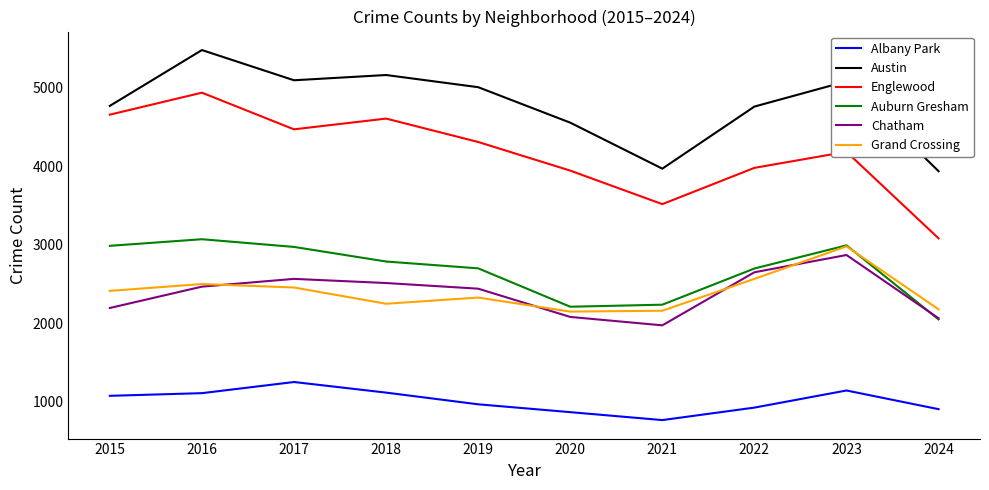

Where is Englewood nearest to the value 4010?

2022